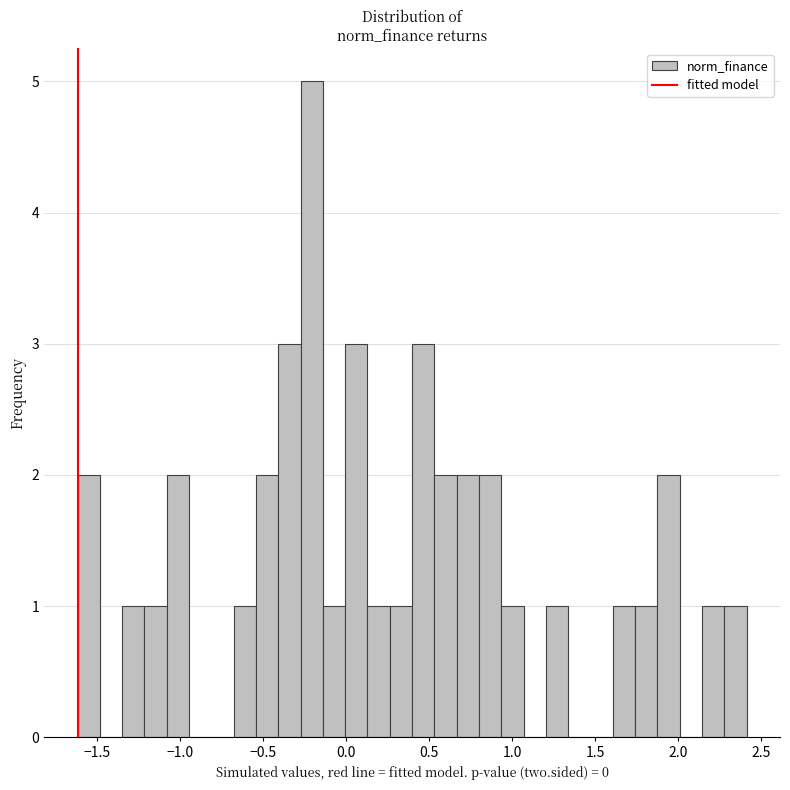

Read against the x-axis, roughly where is the centre of the tallest bar?

-0.20